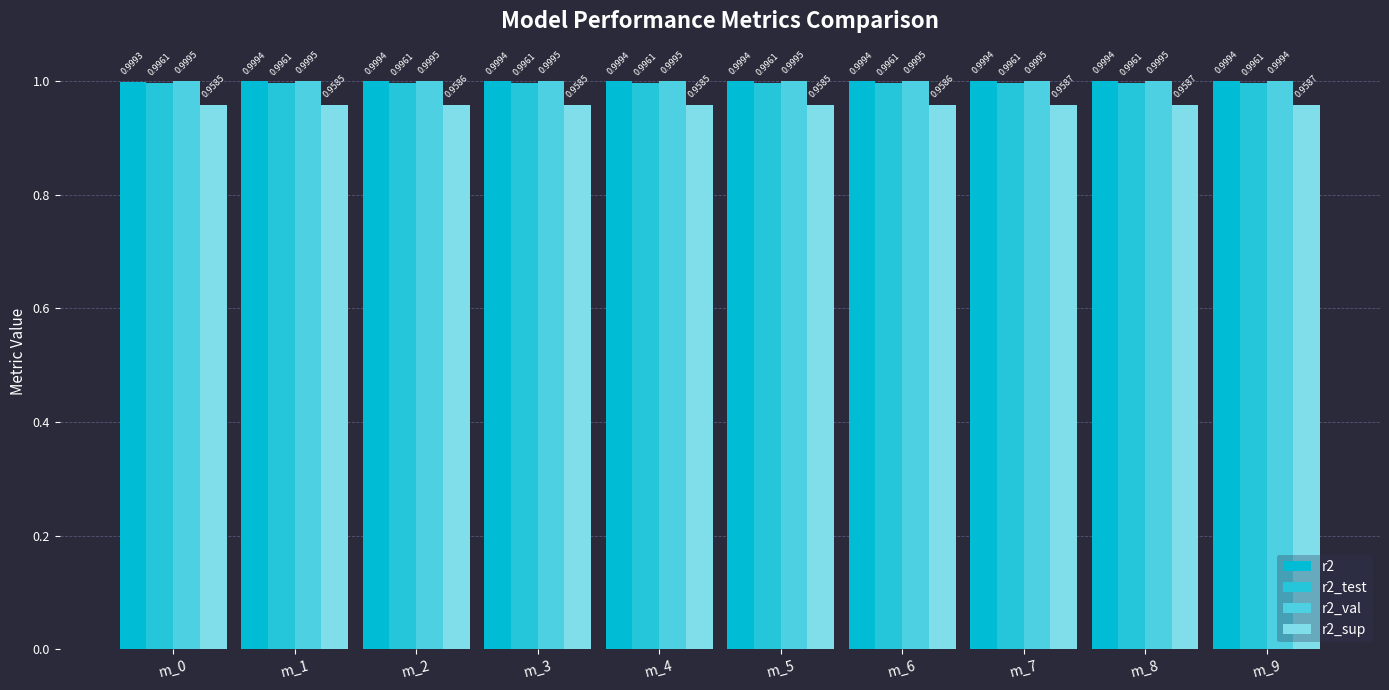

What is the sum of all r2 values?

10.0